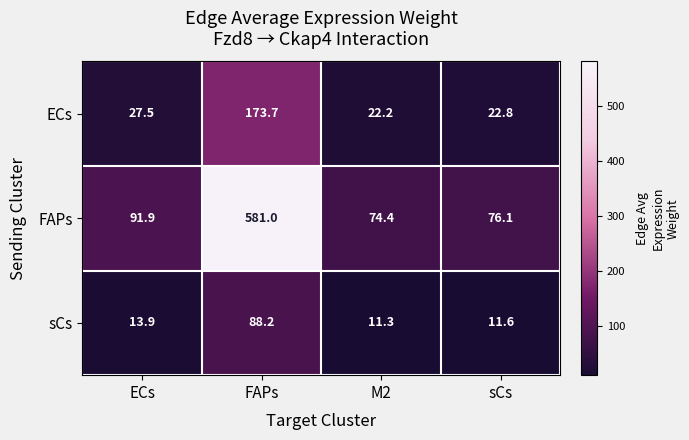

Which series has the widest spread of values?

FAPs